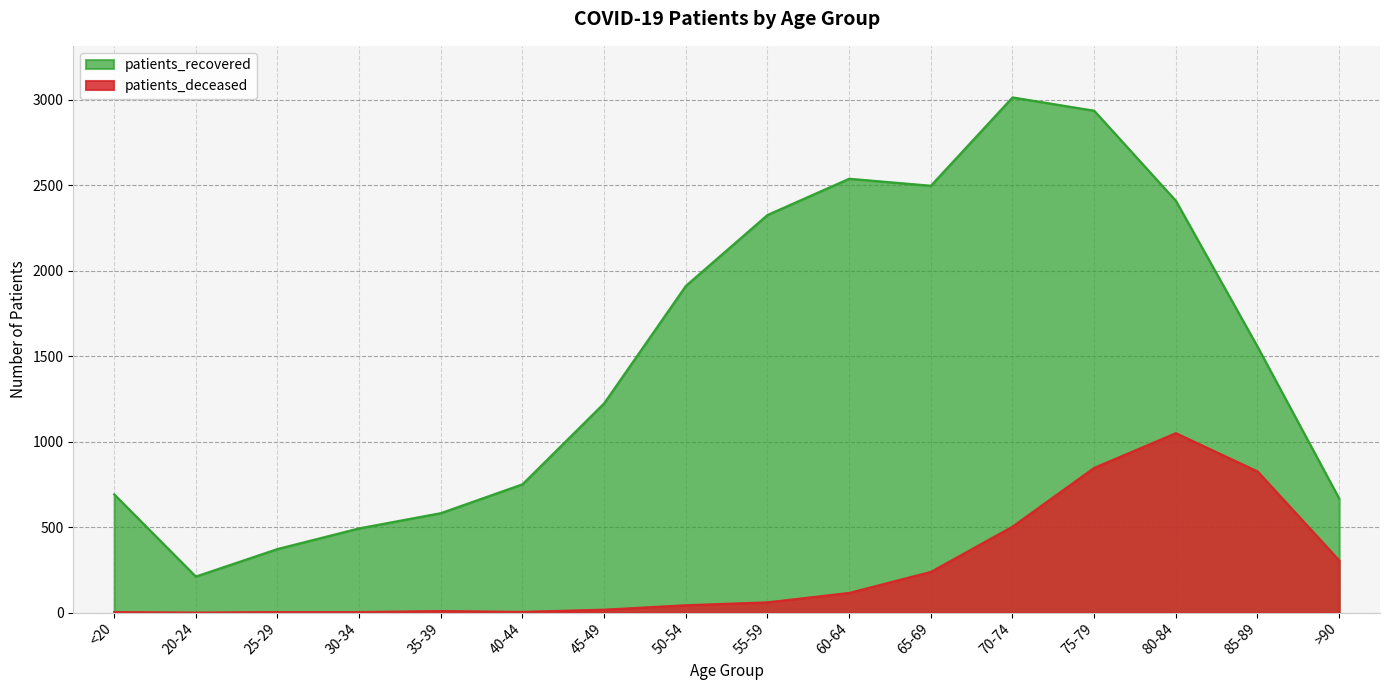

How many distinct data groups are displayed?

2